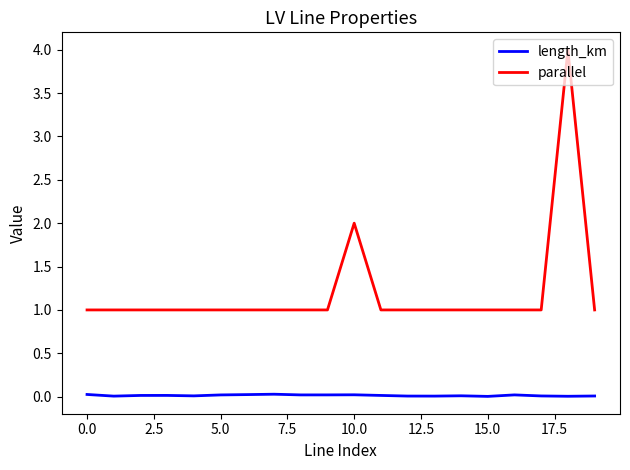

List the series in order of their overall mean, highest first.

parallel, length_km